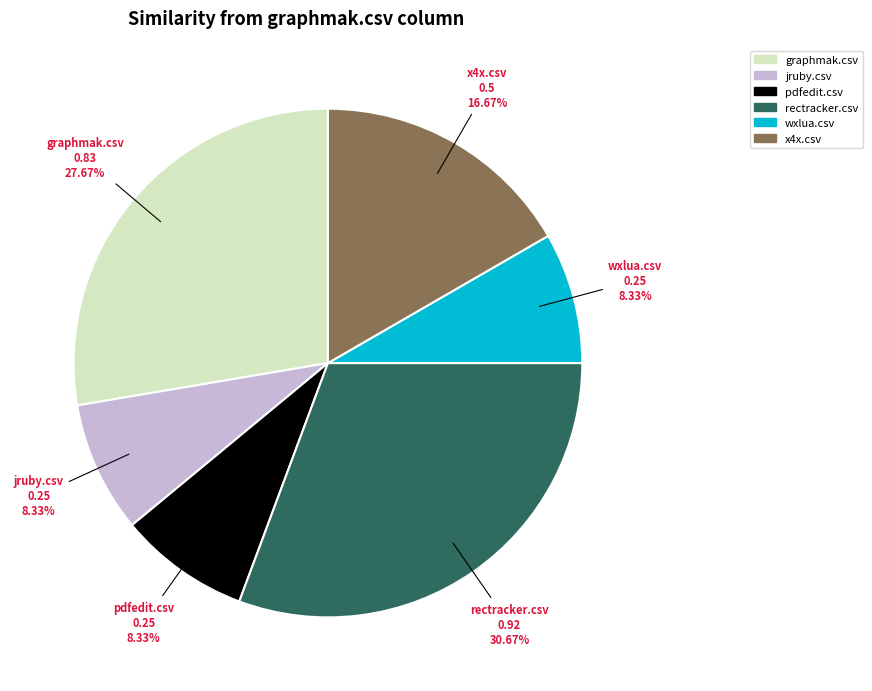

Does jruby.csv account for over 50% of the chart?

No